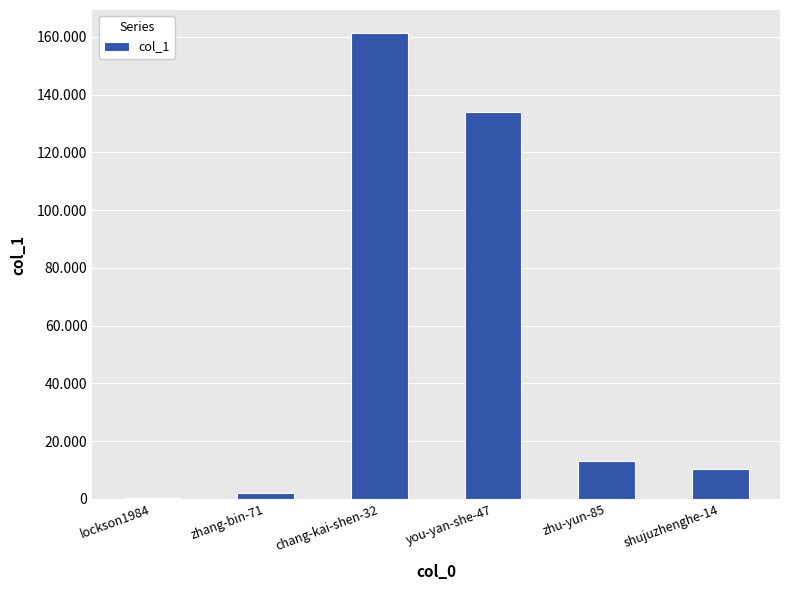

Where is the data nearest to the value 80686?

you-yan-she-47